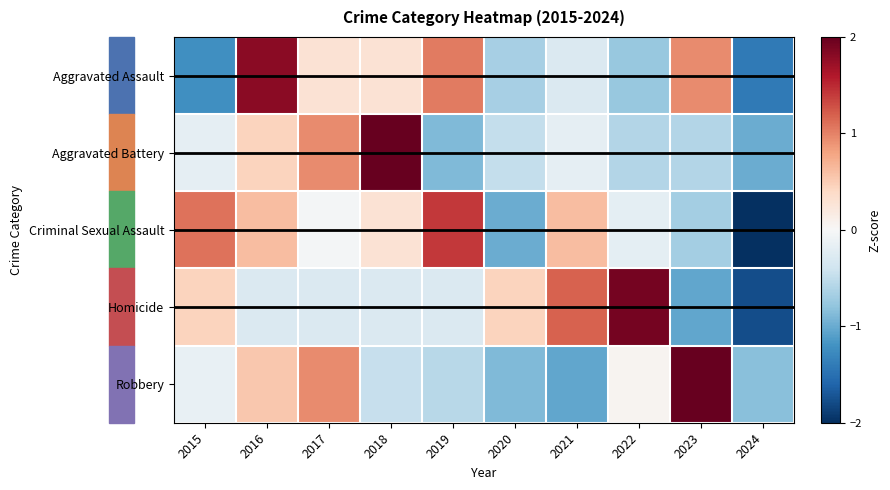

What is the total value across all series at 2021?

0.3